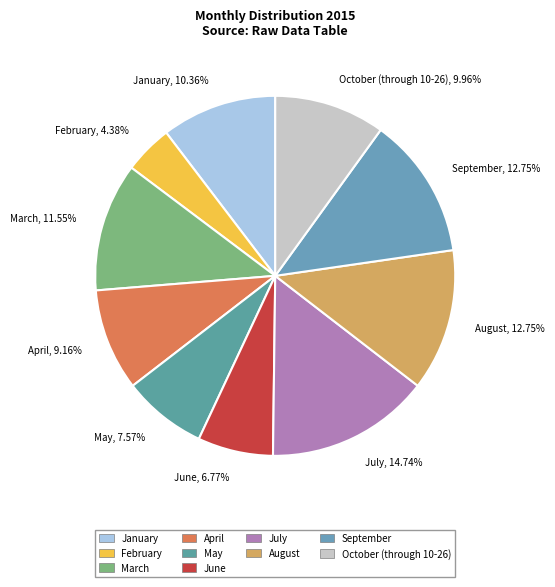

To the nearest percent, what portion does July represent?

15%